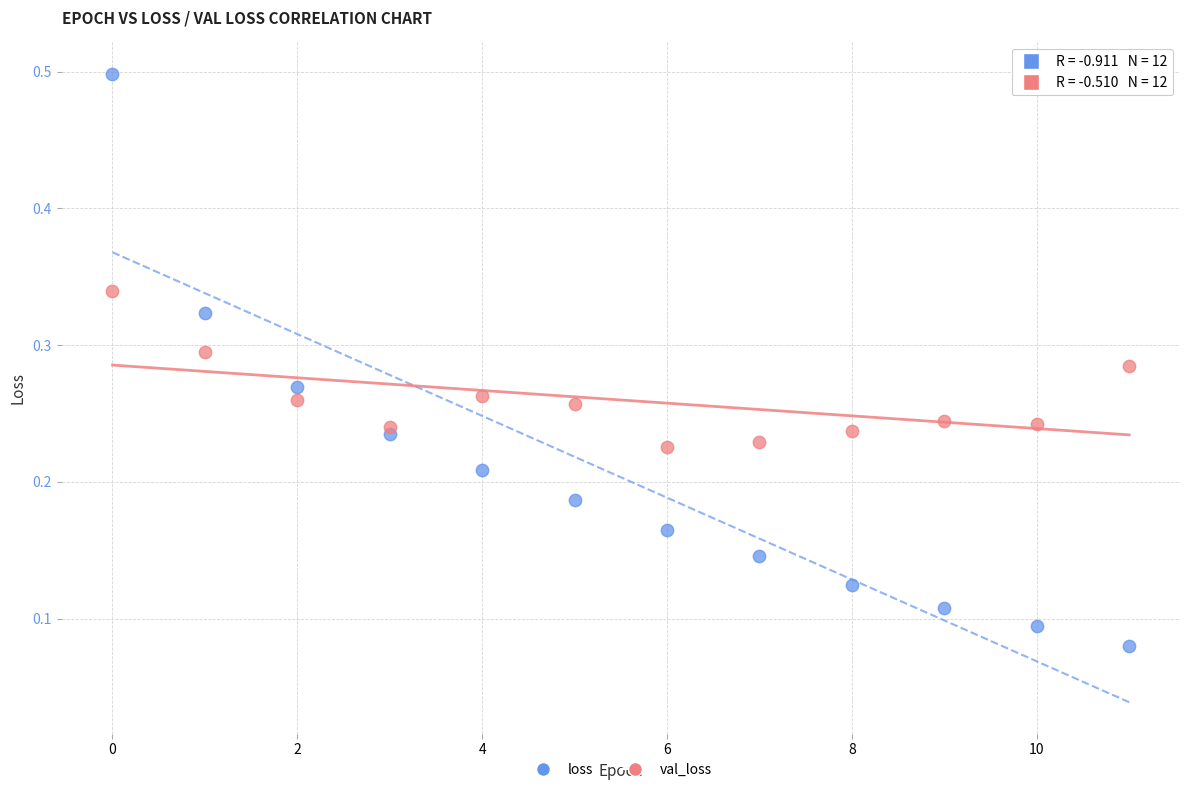

Which series contains the highest Y value?

loss